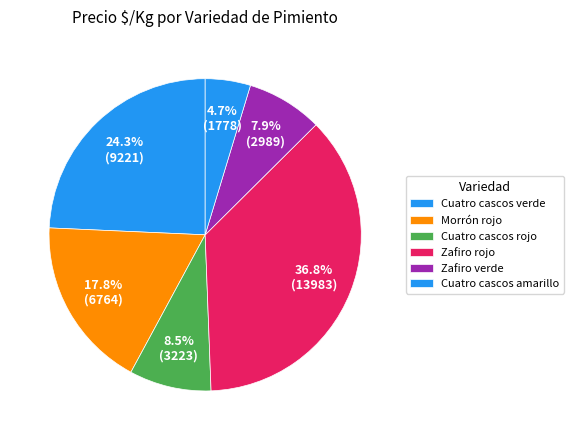

How many slices are in this pie chart?

6